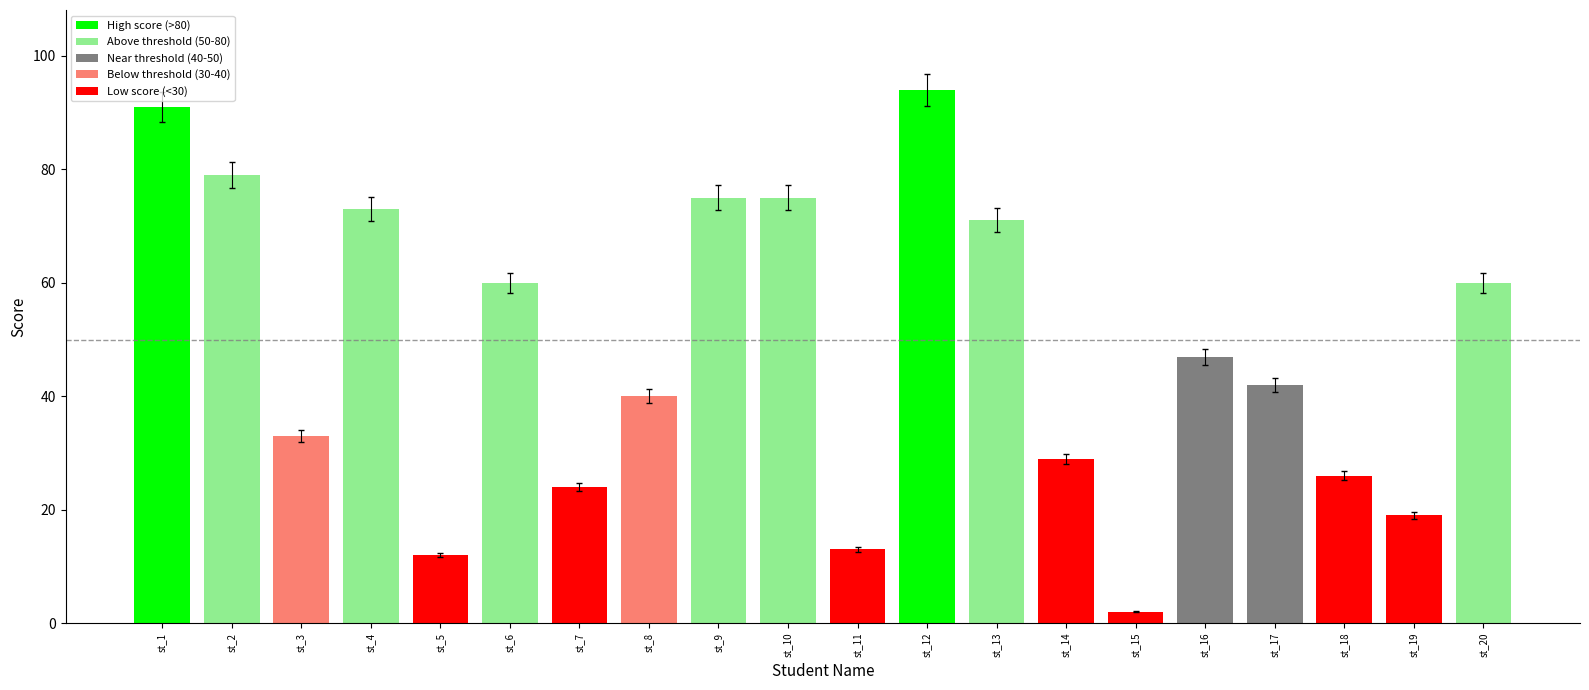

What value does the data have at st_10?

75